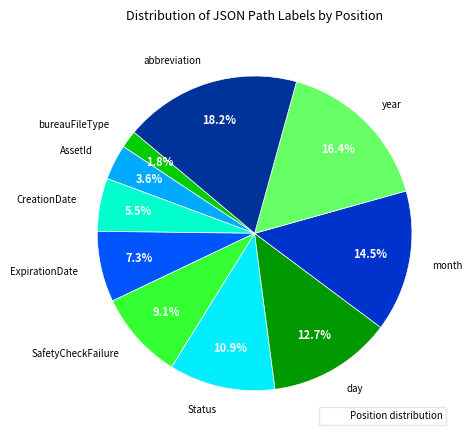

To the nearest percent, what is the difference between the largest and smallest slice percentages?

16%